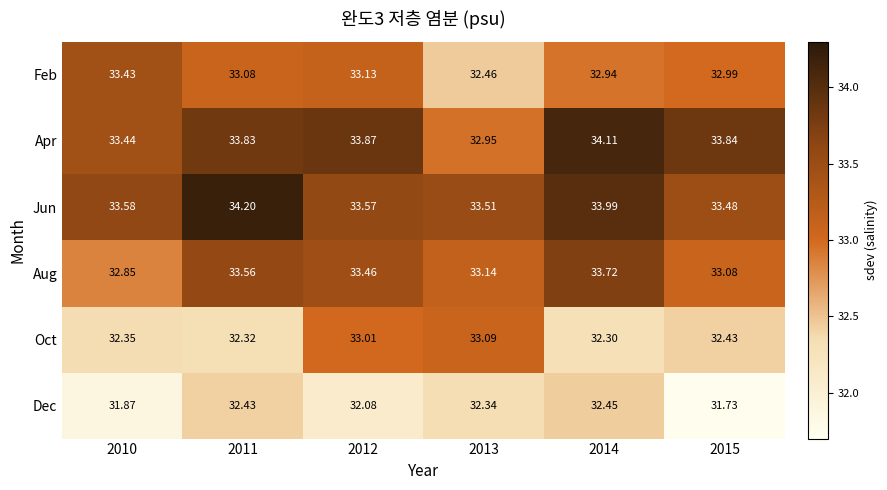

Count the number of data series in this chart.

6